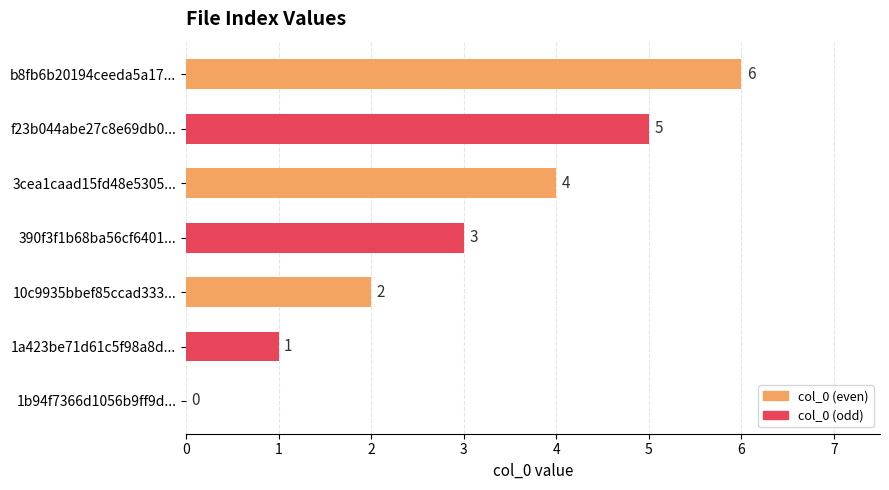

Count the number of data series in this chart.

1